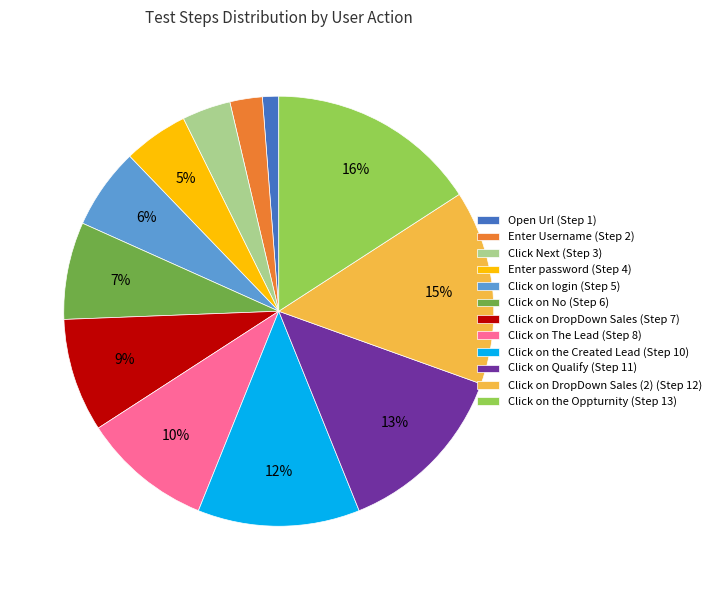

Is it true that Click Next (Step 3) is 14% of the pie?

False